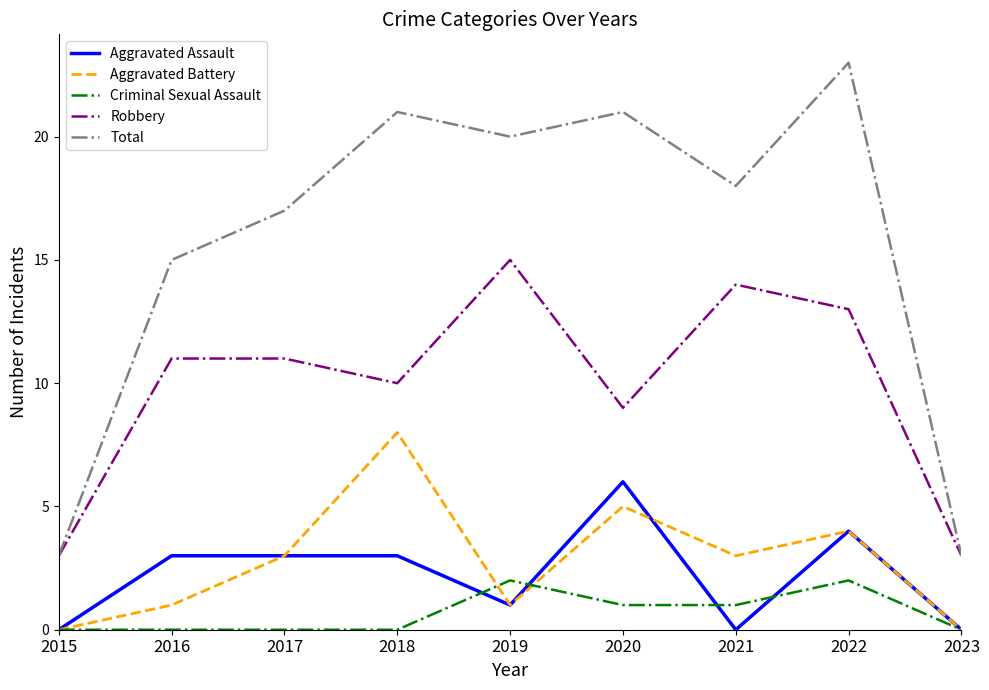

What is the difference between the highest and lowest values at 2020?

20